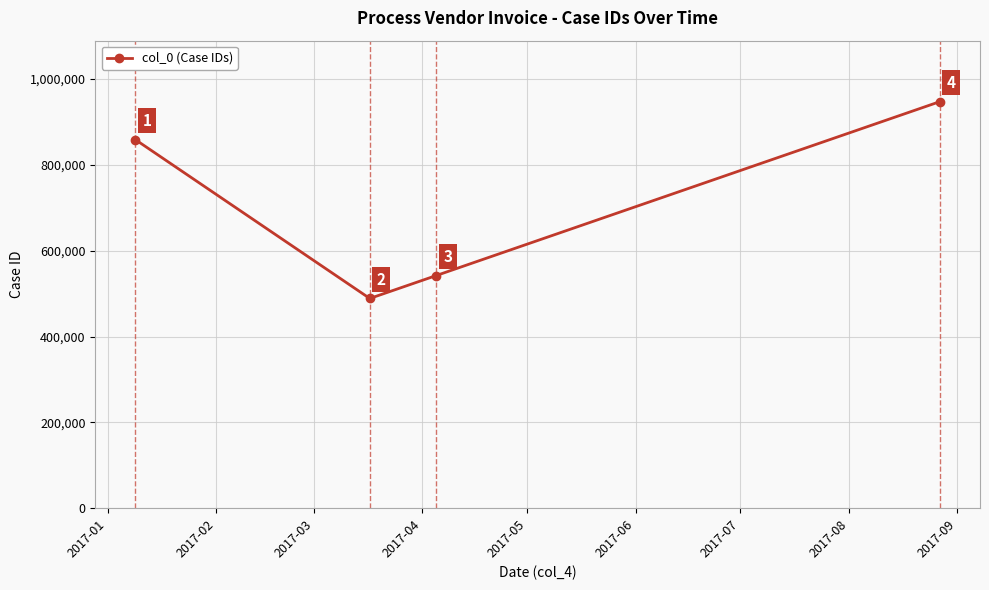

How many values are between 542073 and 947123?

3